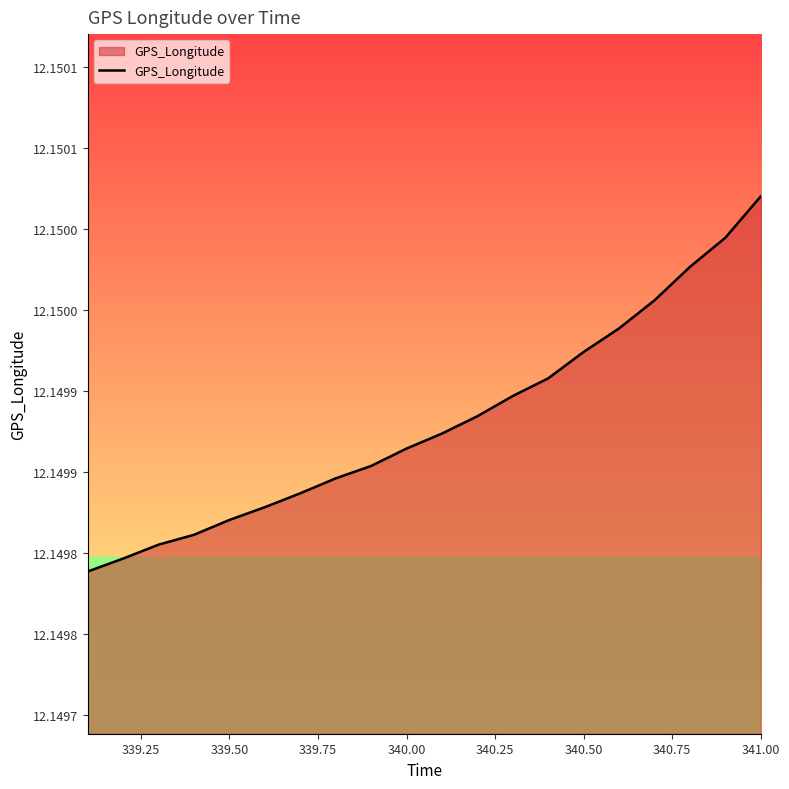

Does the chart have visible grid lines?

No